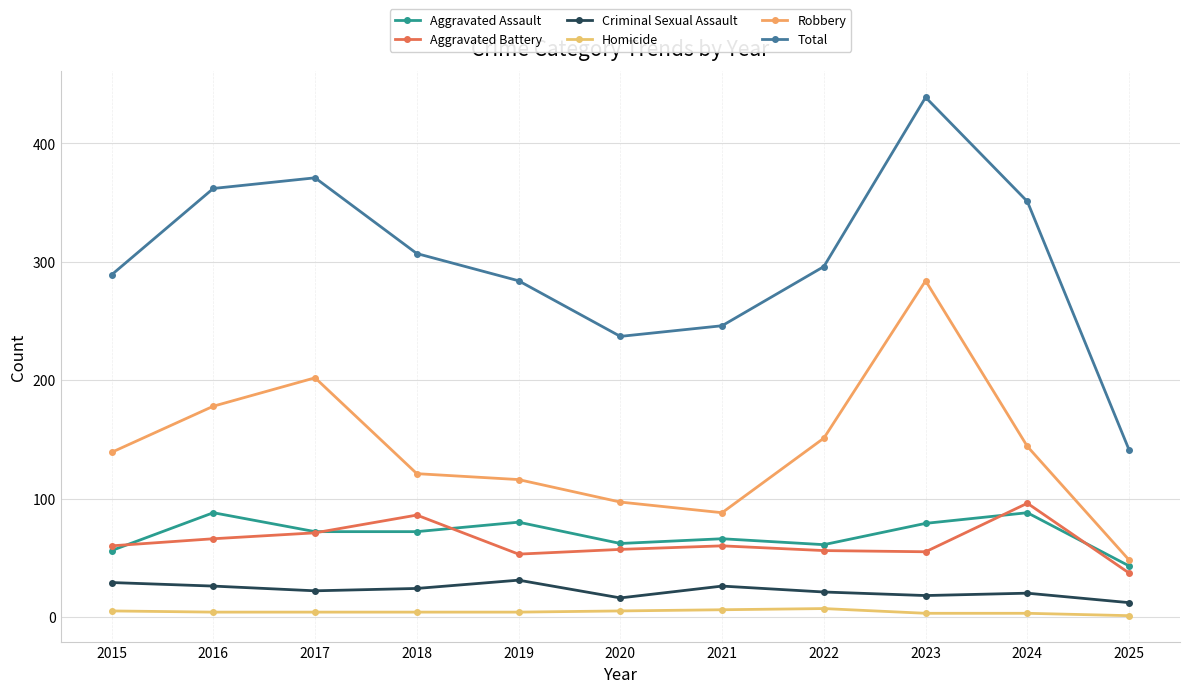

How many categories are shown in the chart?

11